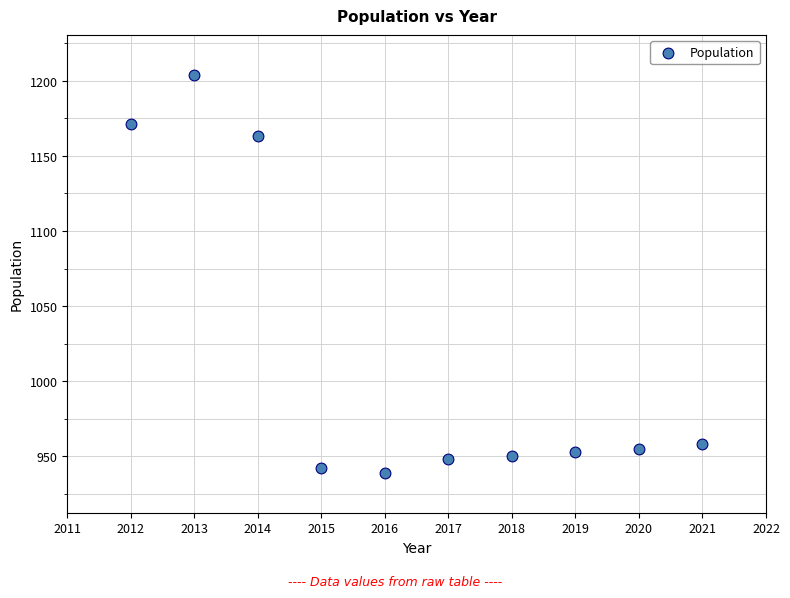

What Y value in the scatter plot is closest to 1071?

1163